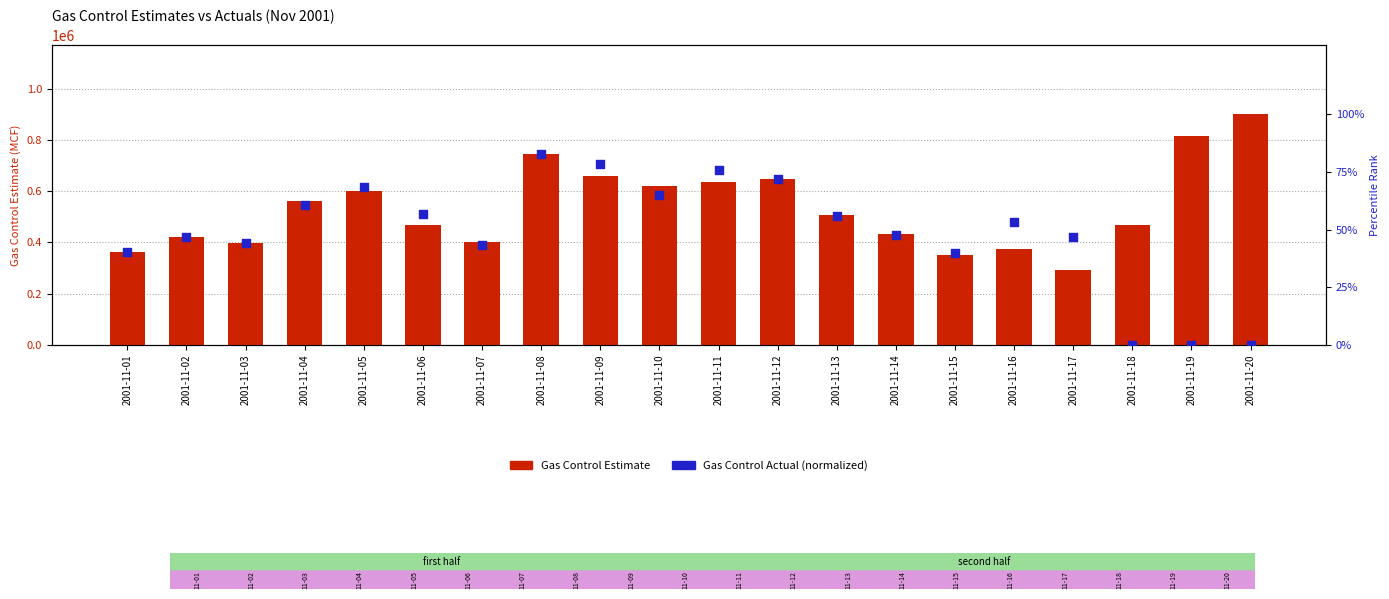

At which category is the sum across all series the highest?

2001-11-20